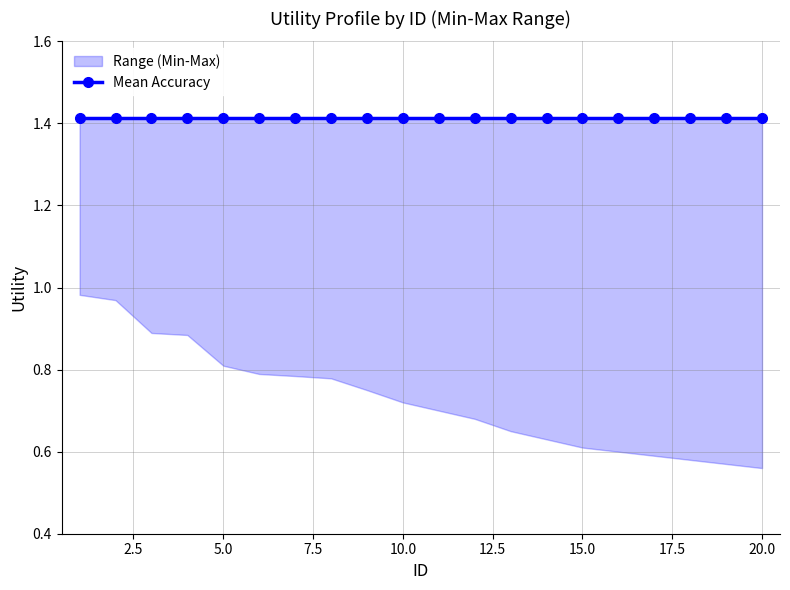

What is the sum of all Range Max values?

28.3